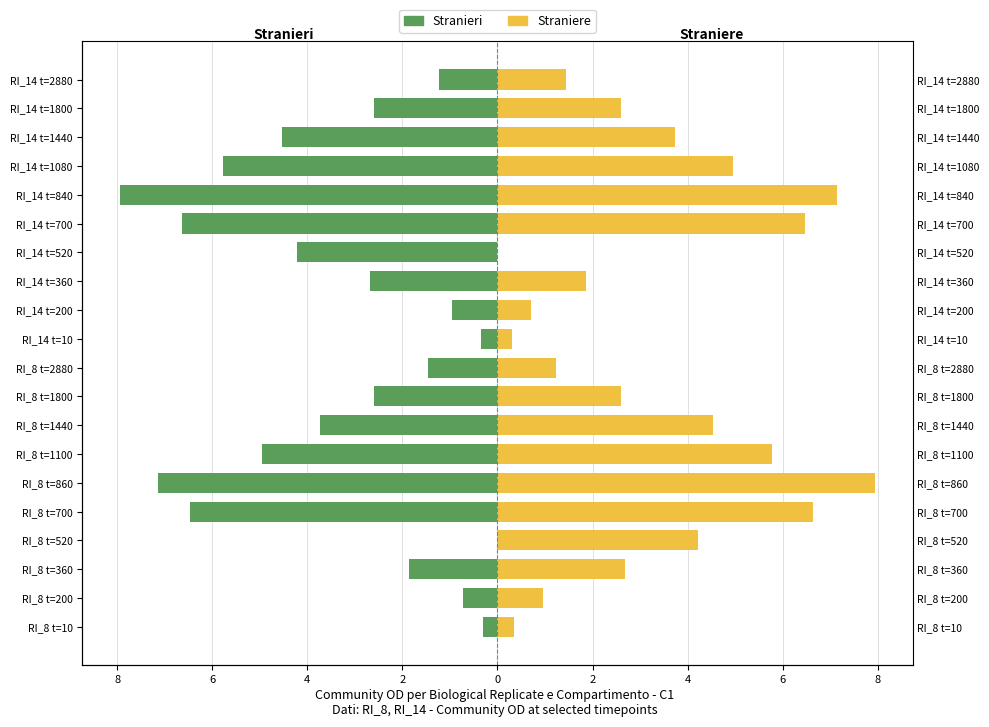

The value of Stranieri at RI_14 t=1440 is -6.3. True or false?

False